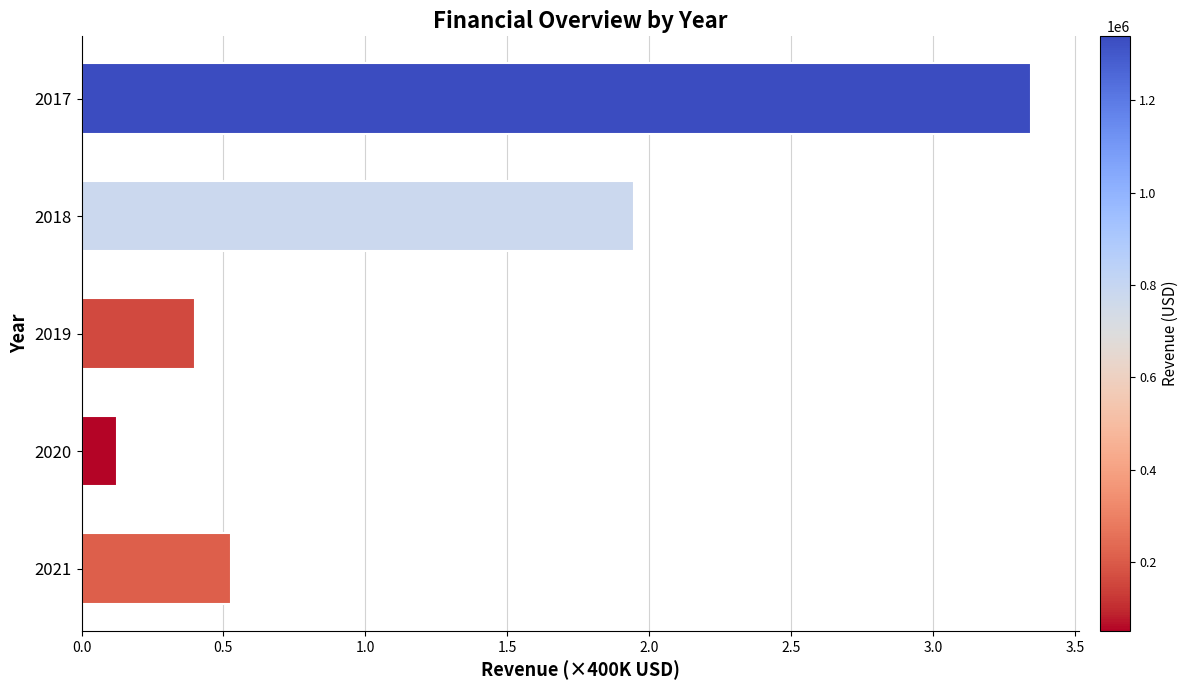

Rank the categories by value from lowest to highest.

2020, 2019, 2021, 2018, 2017